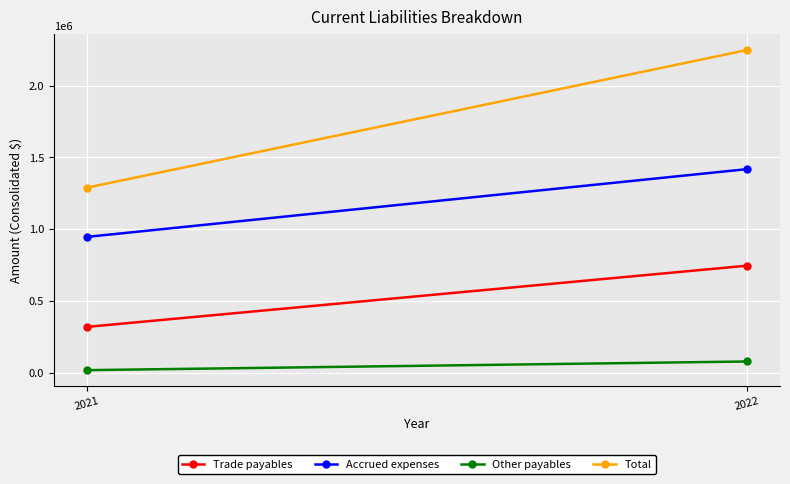

Which series has the largest total across all categories?

Total